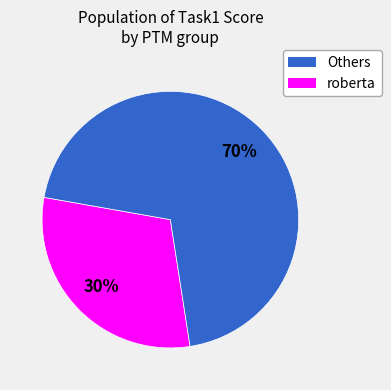

To the nearest percent, what is the average slice percentage?

50%